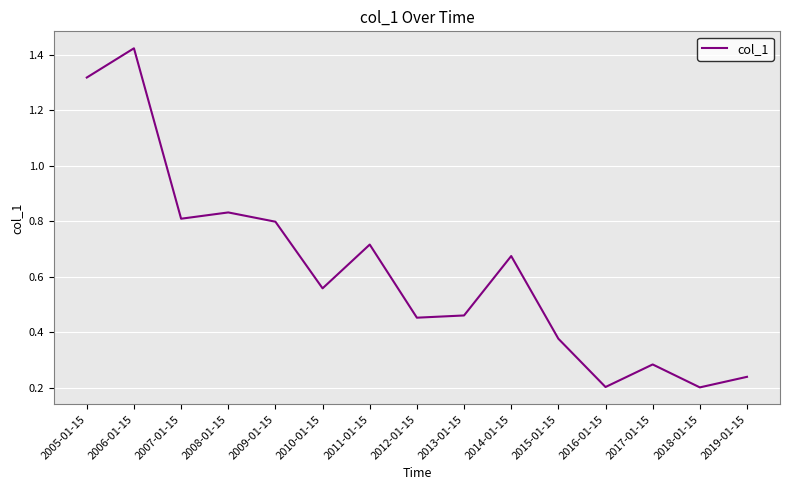

Which category has the highest value across all series?

2006-01-15